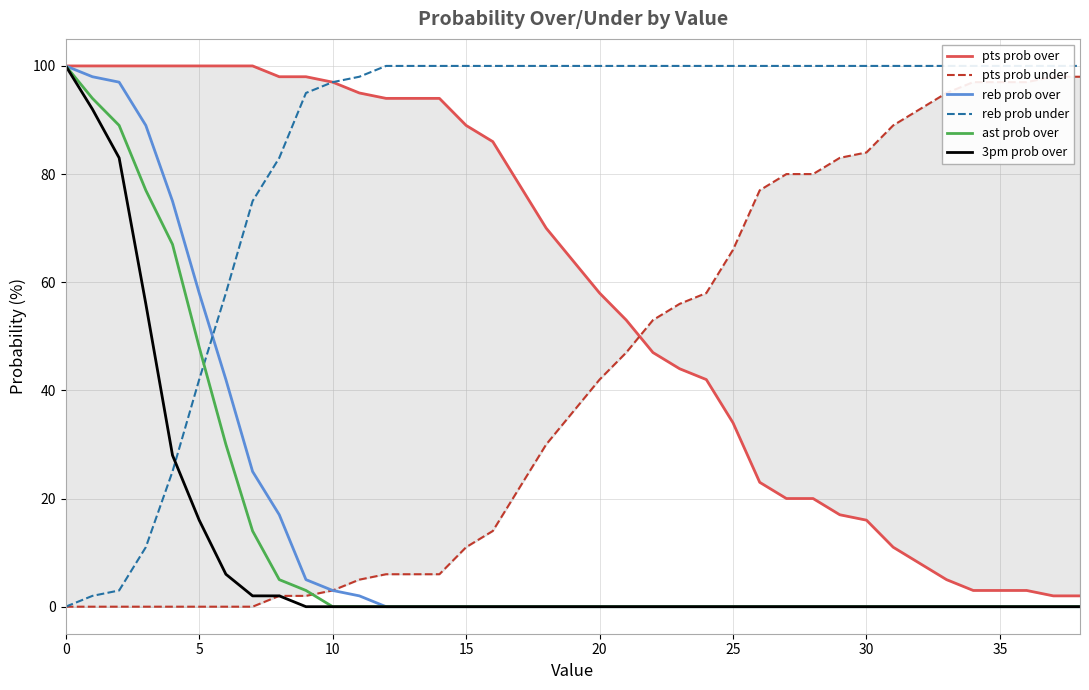

What is the label of the 19th point from the left?

18